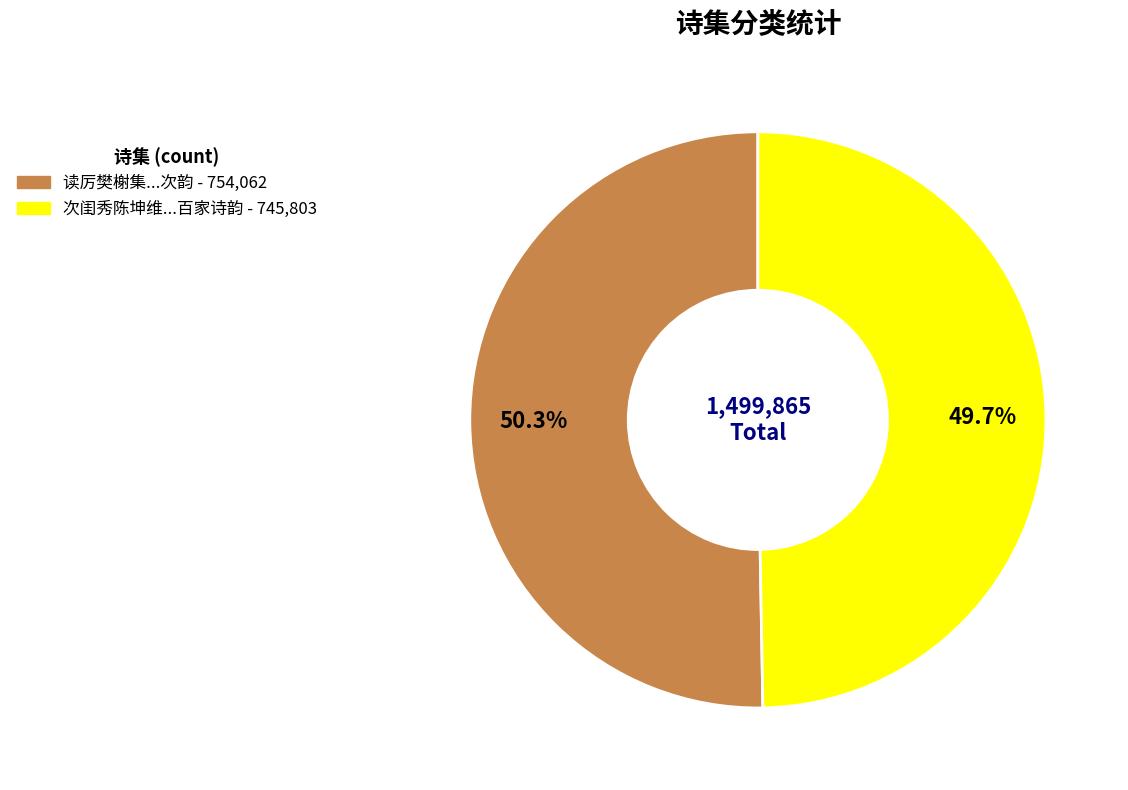

How many segments does this pie chart have?

2